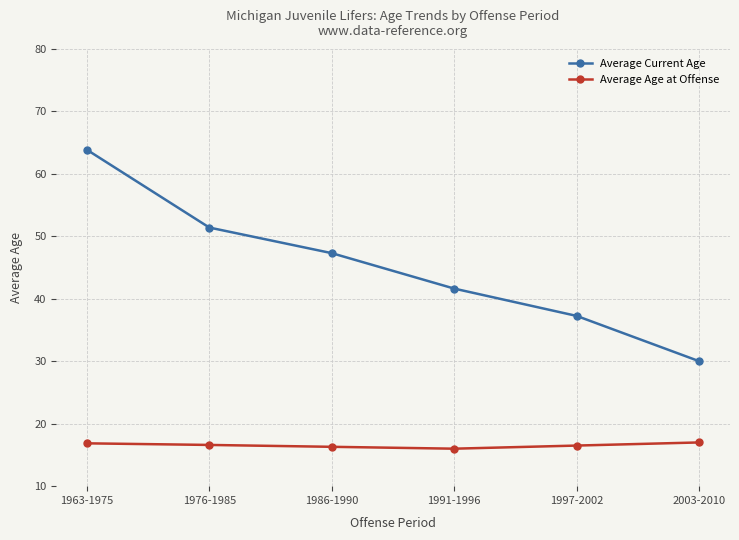

How many data points in Average Current Age are less than 47?

3